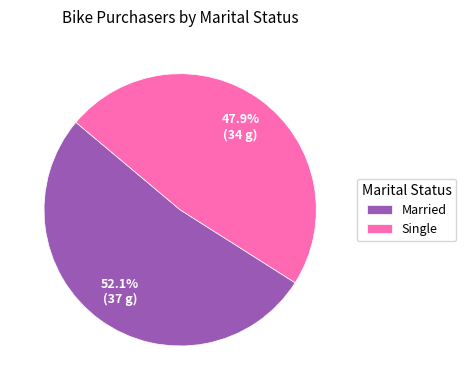

To the nearest percent, what is the difference between the largest and smallest slice percentages?

4%